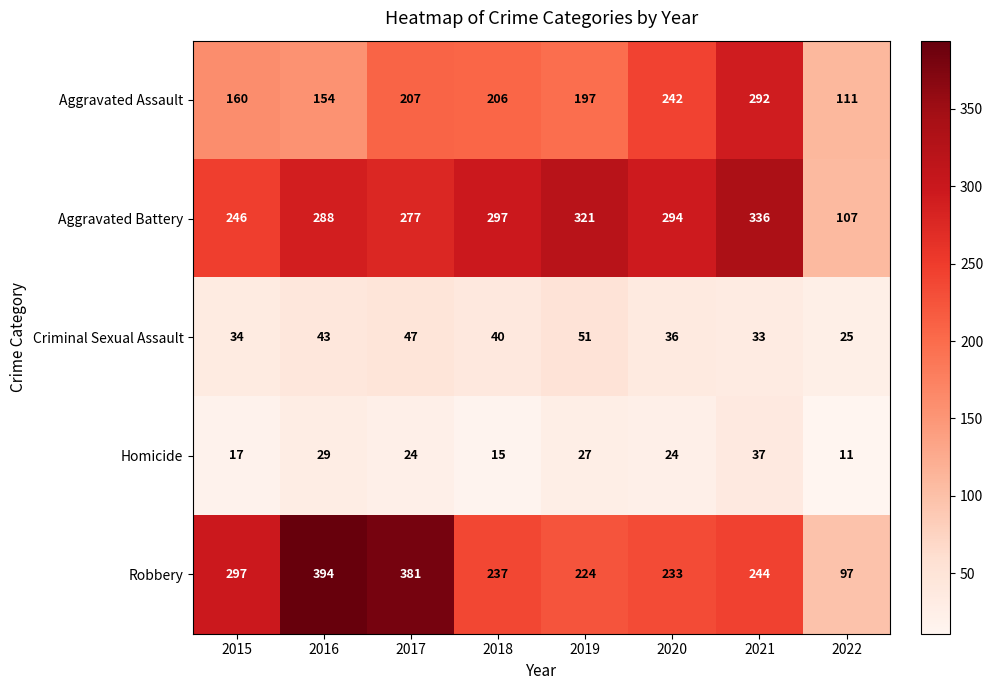

Which series has the widest spread of values?

Robbery